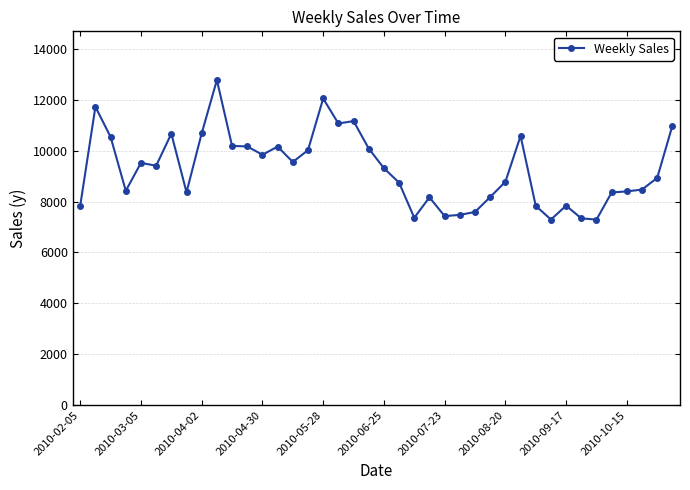

Does the chart display data point markers on the line(s)?

Yes